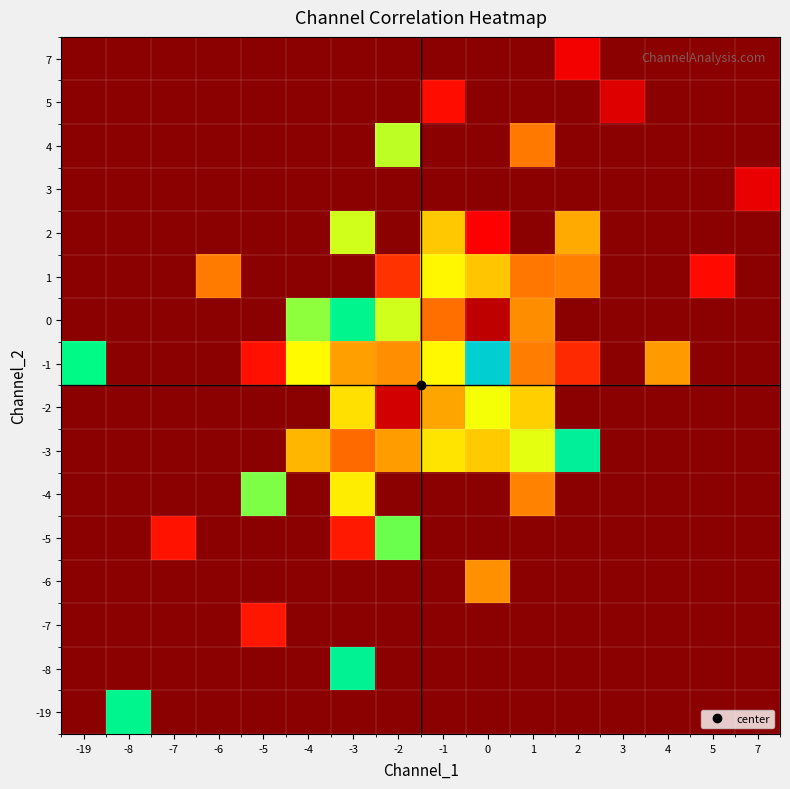

At which category is the sum across all series the highest?

-3